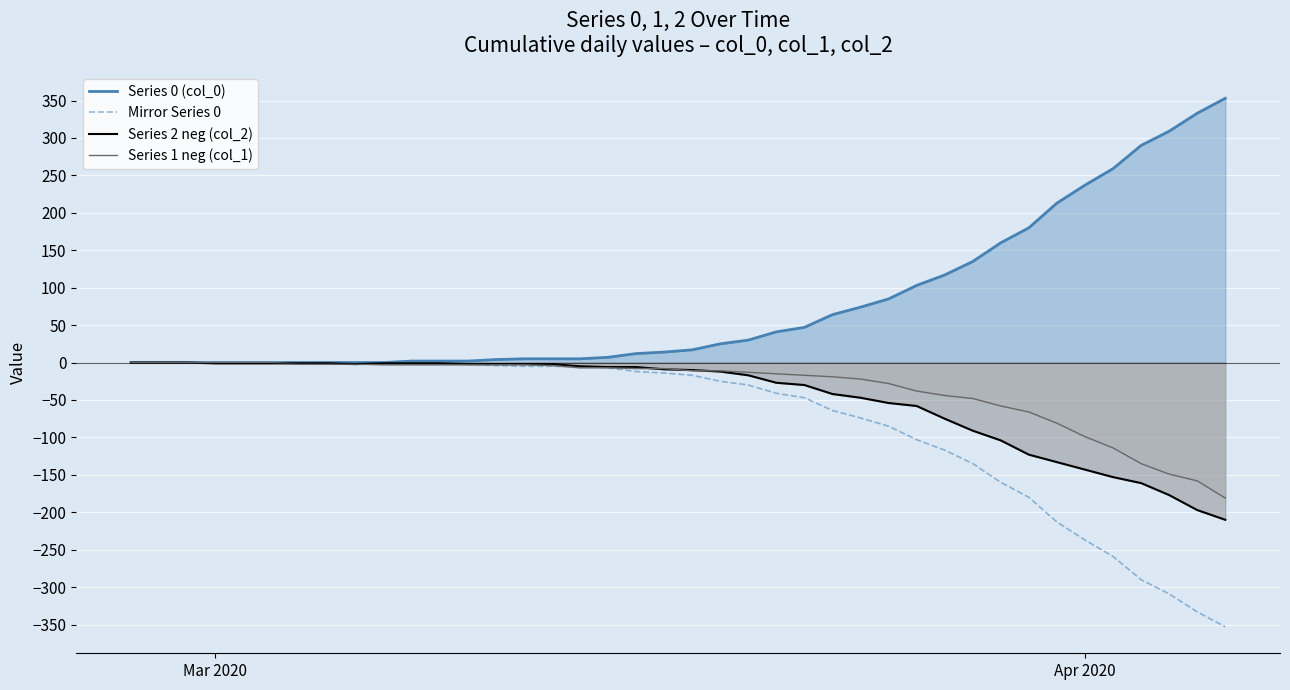

Which series has the largest total across all categories?

Series 0 (col_0)